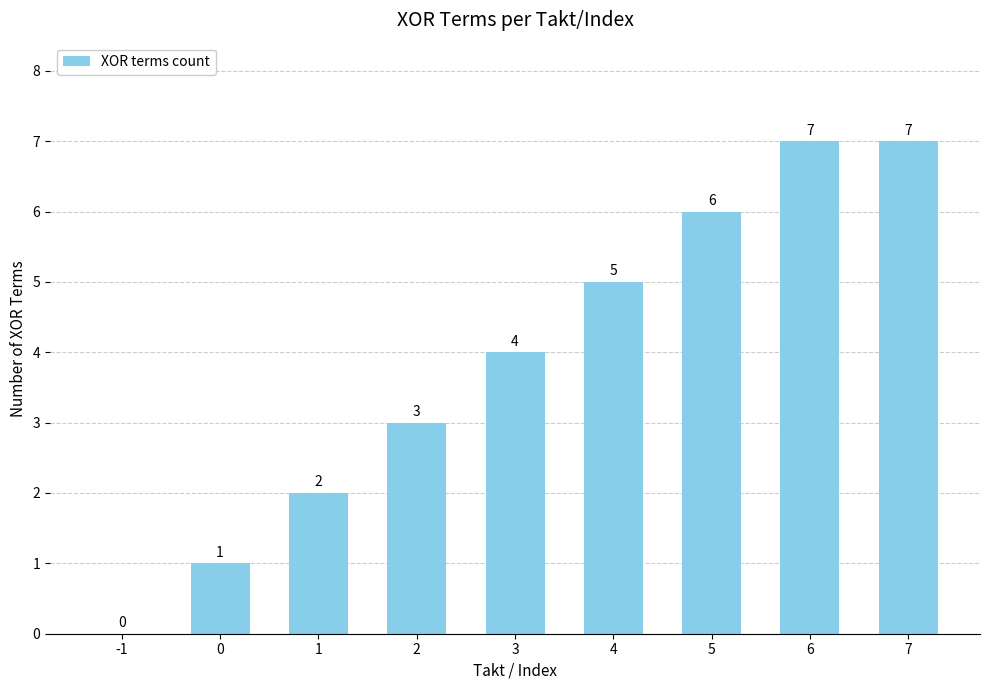

What is the sum of the values at 2 and 0?

4